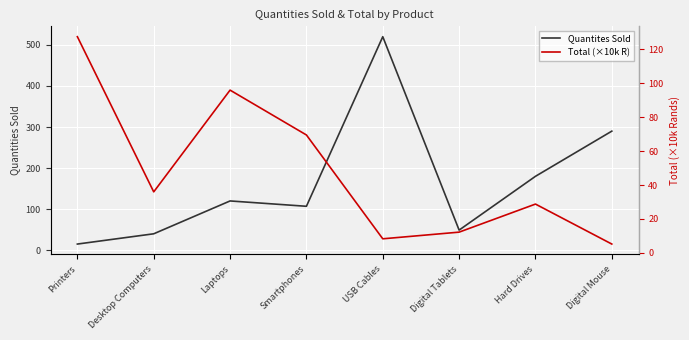

What is the difference between the maximum and minimum values in the Total (×10k R) series?

122.3